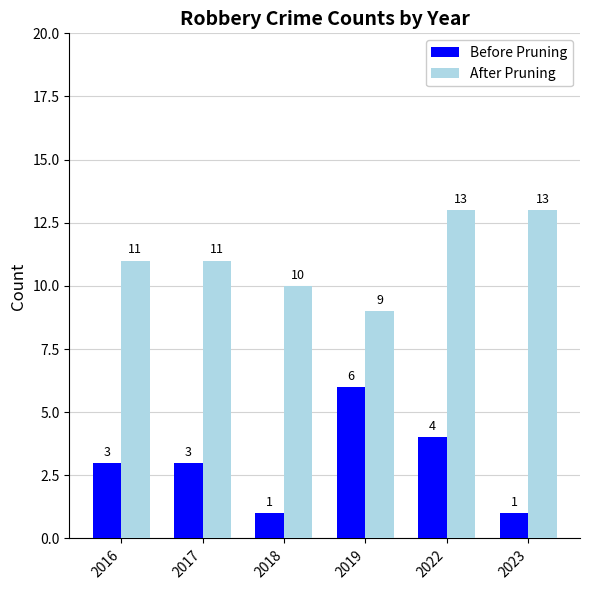

List the series in order of their peak value, lowest first.

Before Pruning, After Pruning